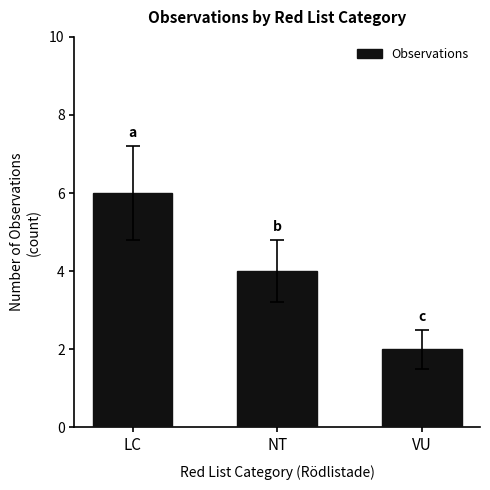

What position from the left is NT?

2